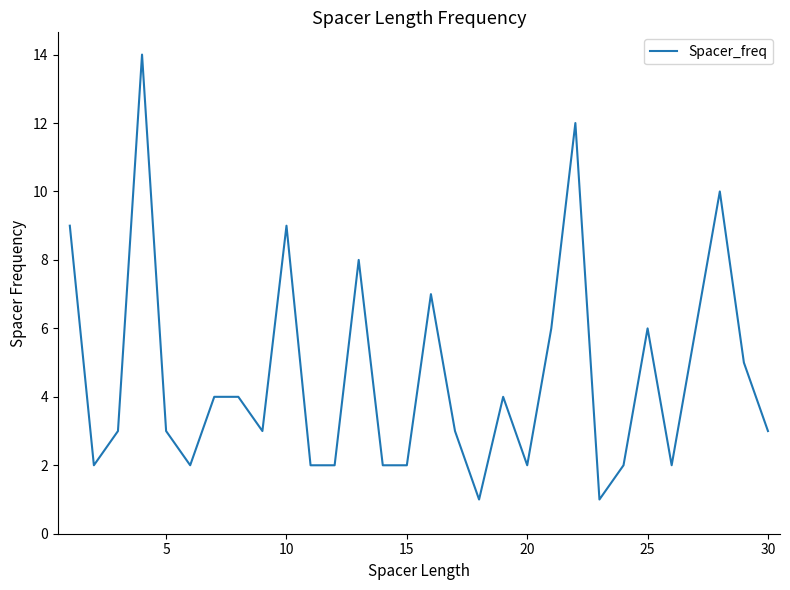

What is the greatest value displayed?

14